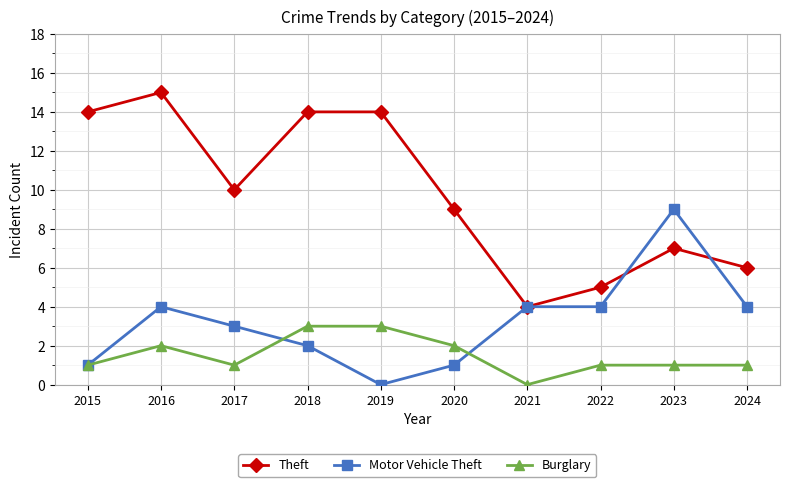

Reading left to right, extract all data points from this chart.

Theft: 2015=14	2016=15	2017=10	2018=14	2019=14	2020=9	2021=4	2022=5	2023=7	2024=6
Motor Vehicle Theft: 2015=1	2016=4	2017=3	2018=2	2019=0	2020=1	2021=4	2022=4	2023=9	2024=4
Burglary: 2015=1	2016=2	2017=1	2018=3	2019=3	2020=2	2021=0	2022=1	2023=1	2024=1